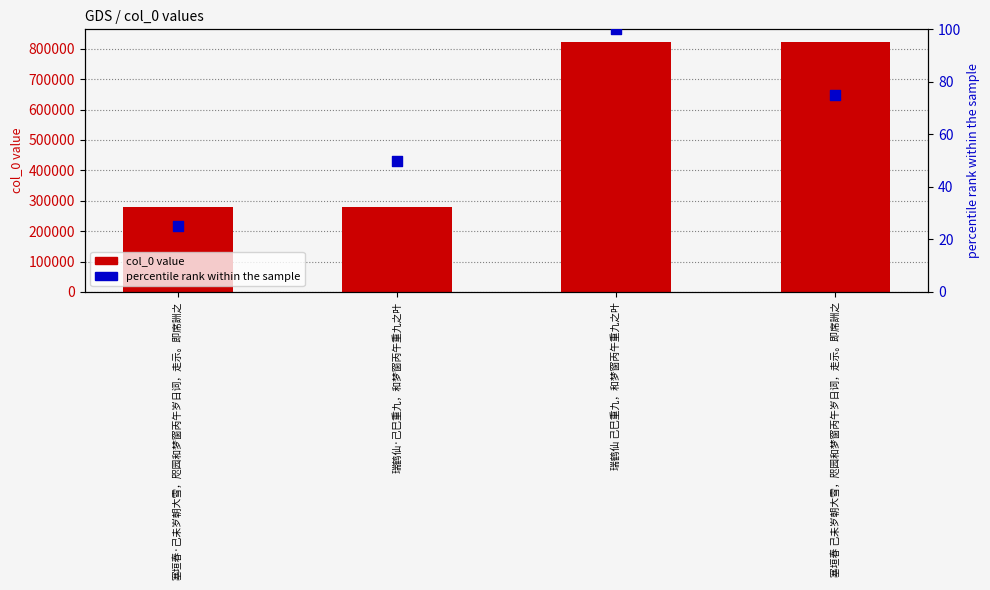

Which series reaches the minimum Y coordinate?

percentile rank within sample